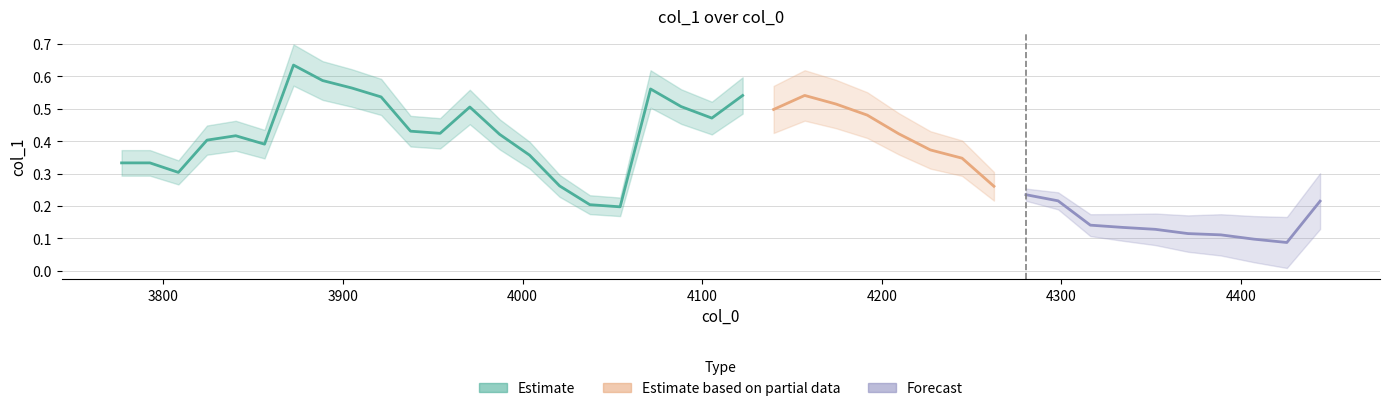

What is the approximate value at 4?

0.4